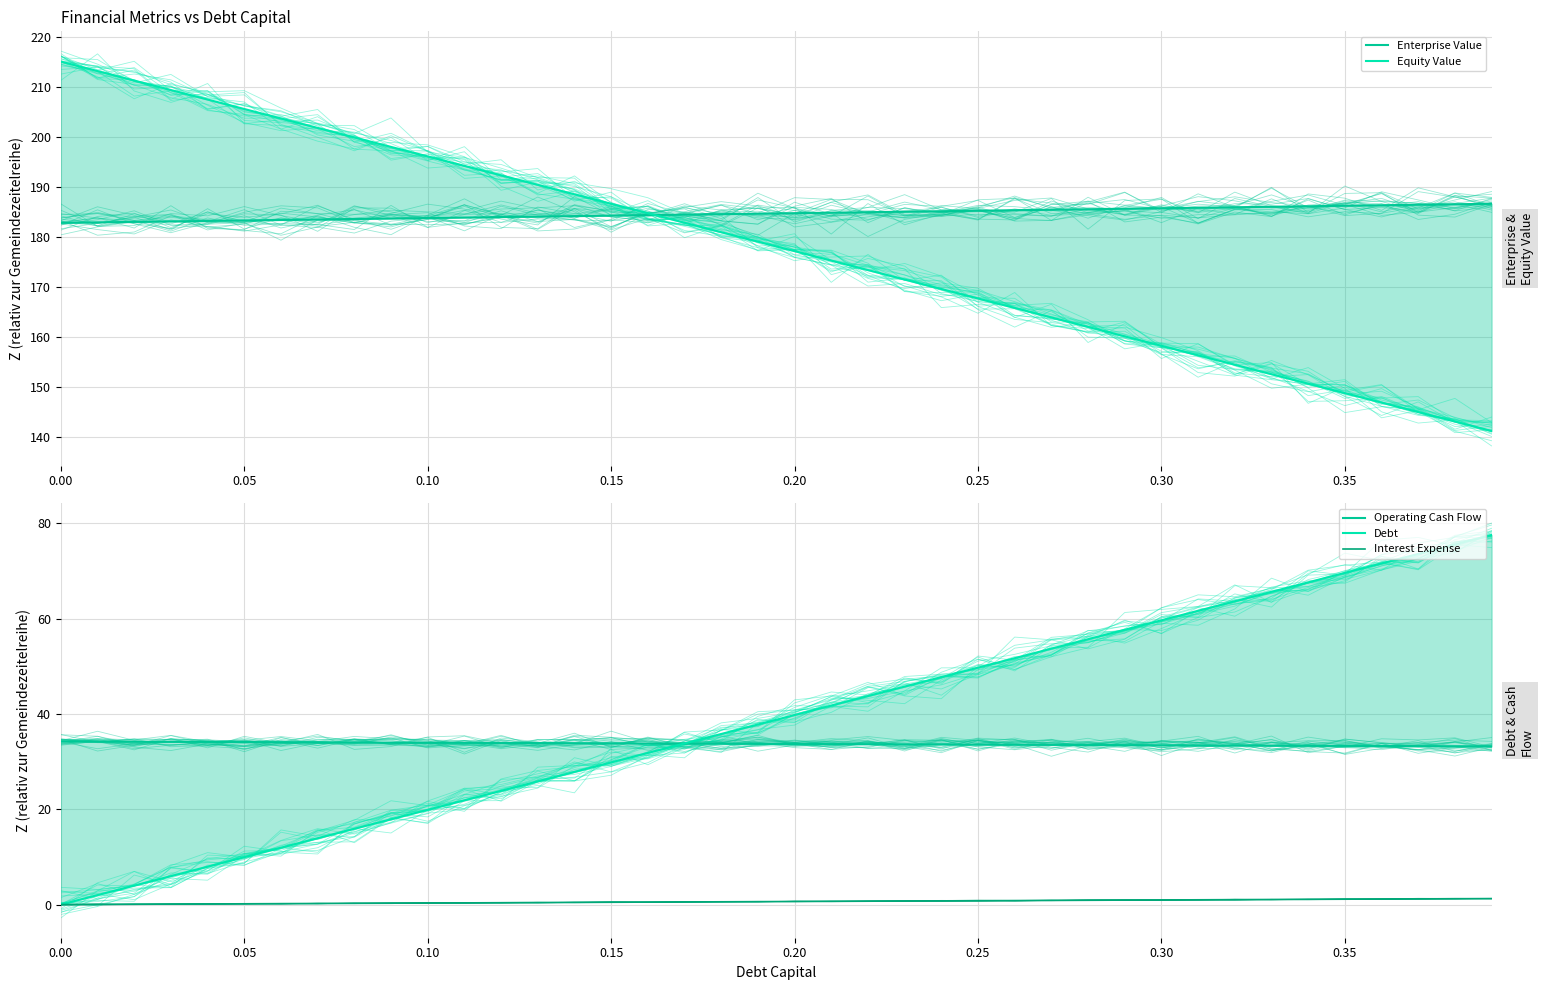

At how many categories does at least one series exceed 200?

8